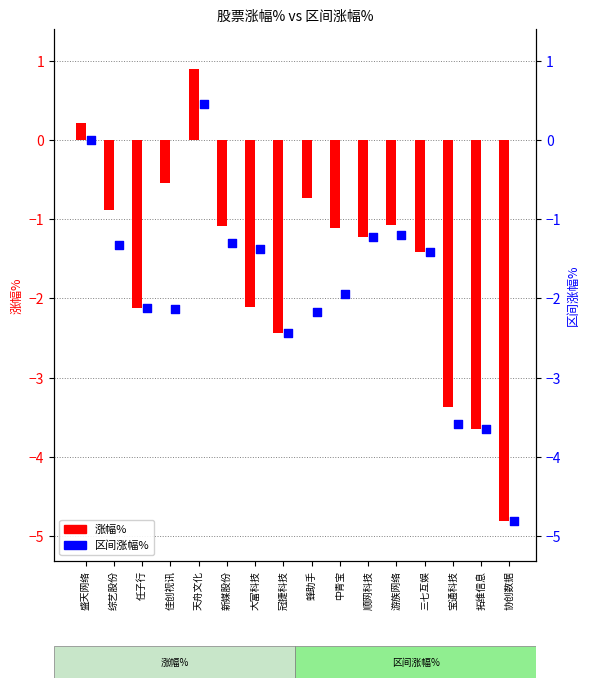

Is the value of 涨幅% at 综艺股份 greater than the value of 区间涨幅% at 宝通科技?

Yes